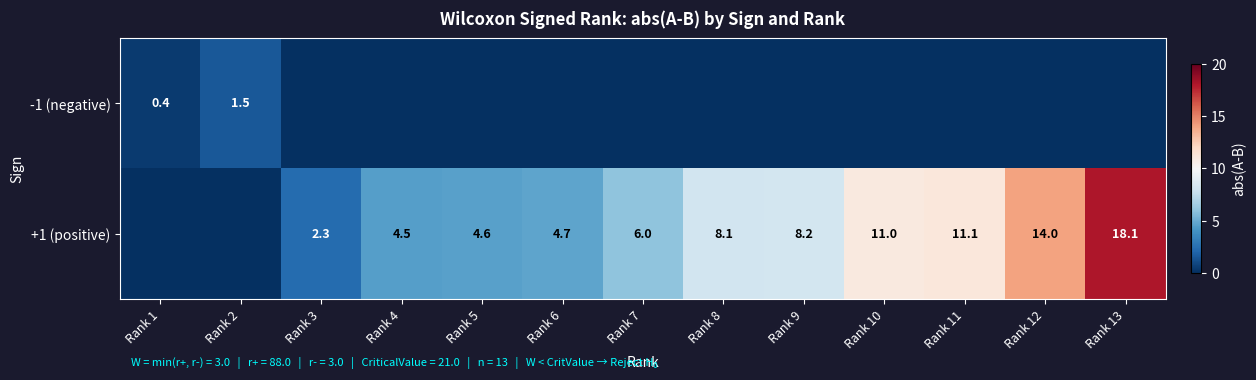

The +1 (positive) series shows 4.7 at Rank 6. True or false?

True